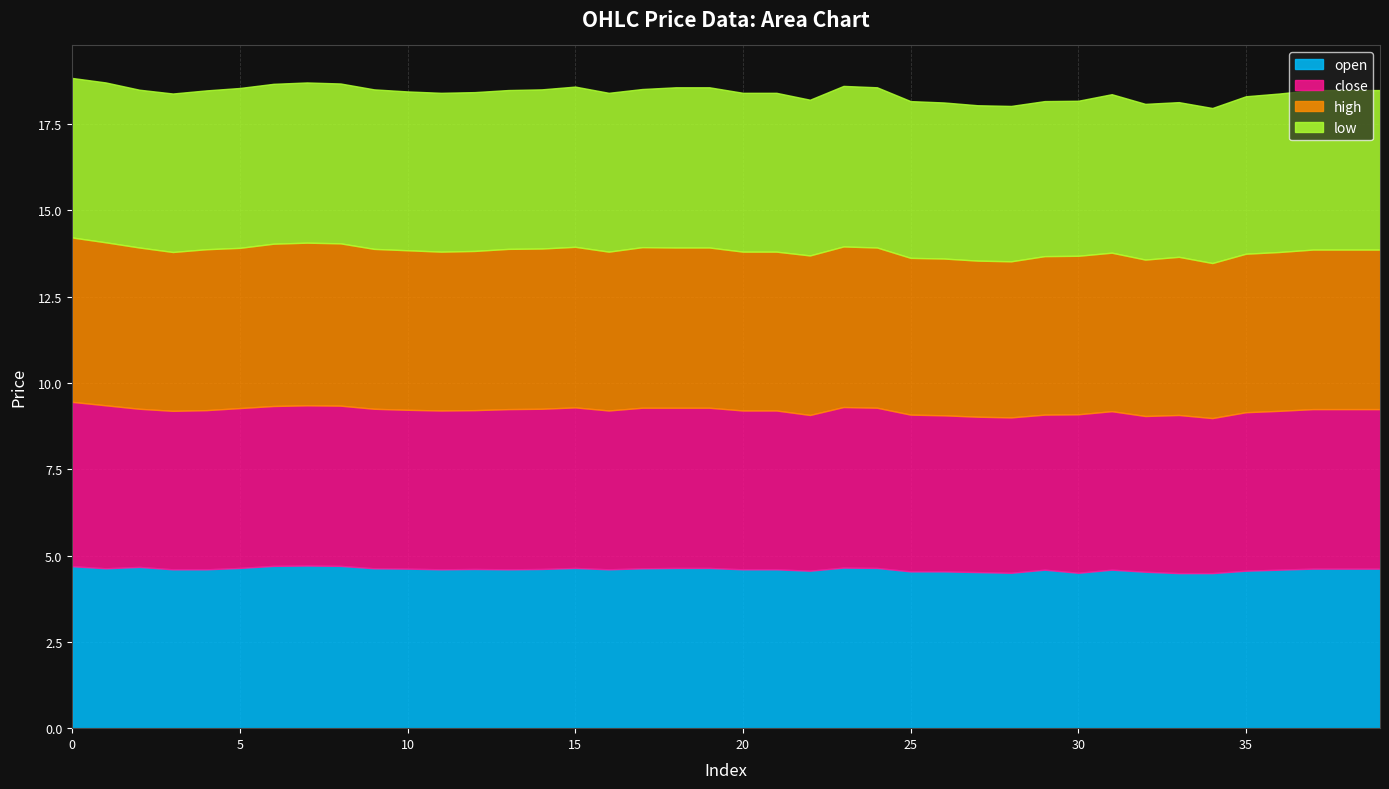

The value of high at 14 is 2.0. True or false?

False